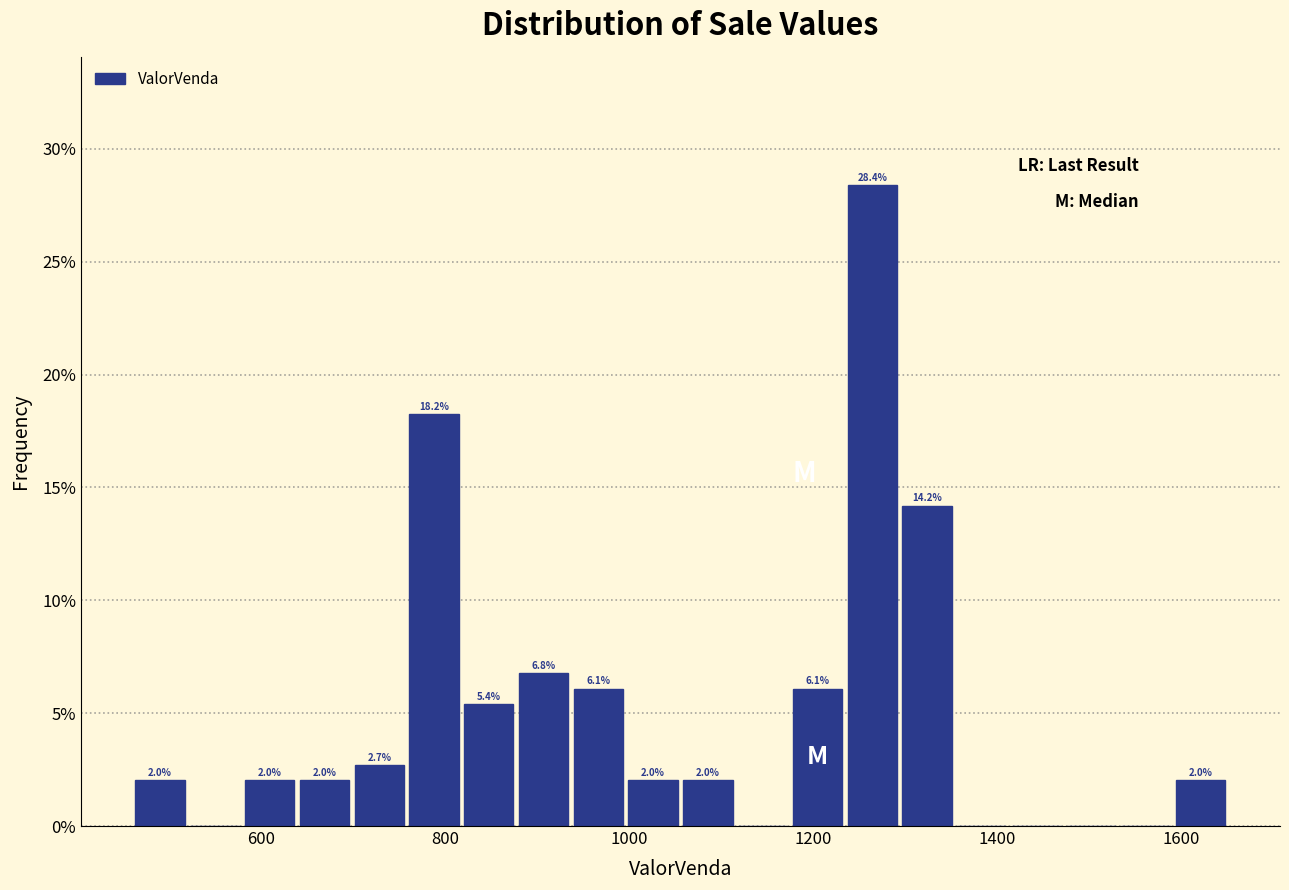

Read against the x-axis, roughly where is the centre of the tallest bar?

1260